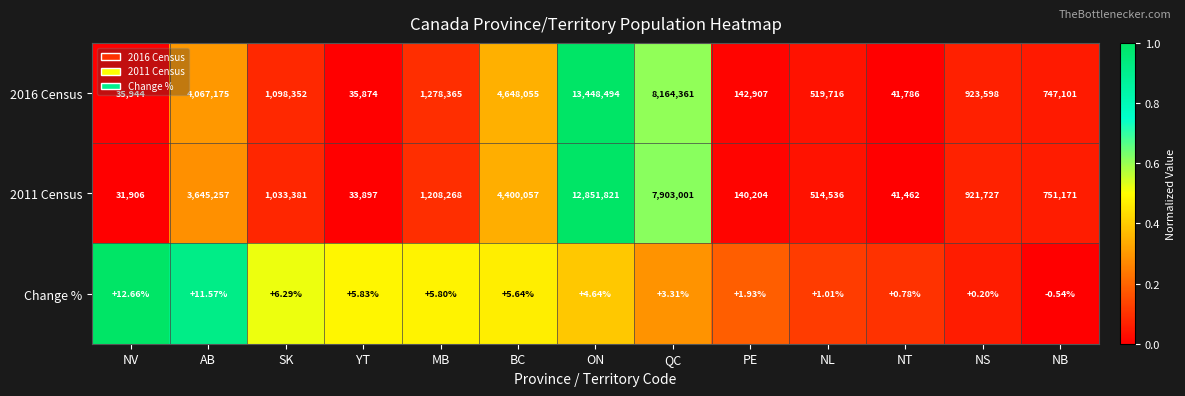

Is the value of Change % at NS greater than the value of 2016 Census at PE?

No